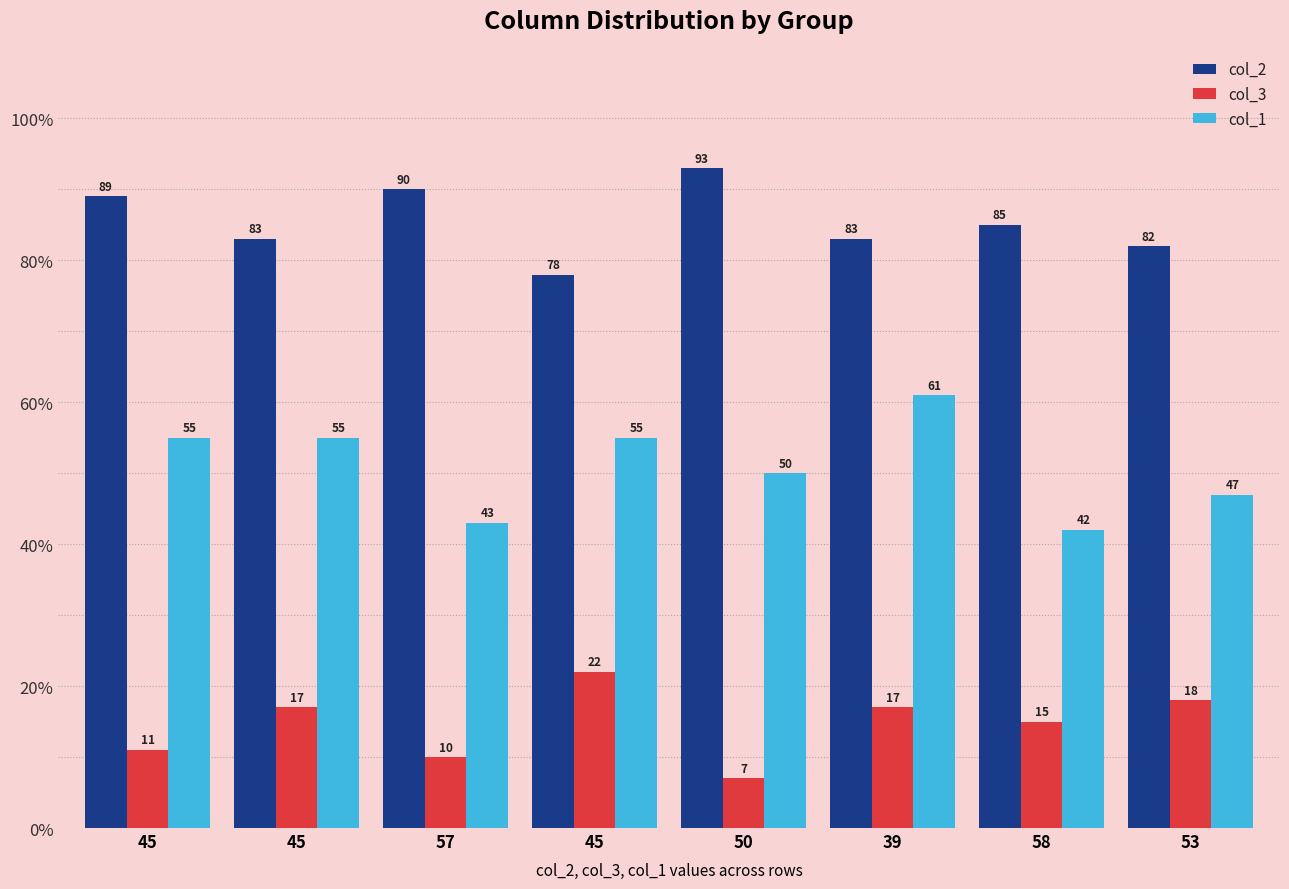

Are the bars horizontal?

No